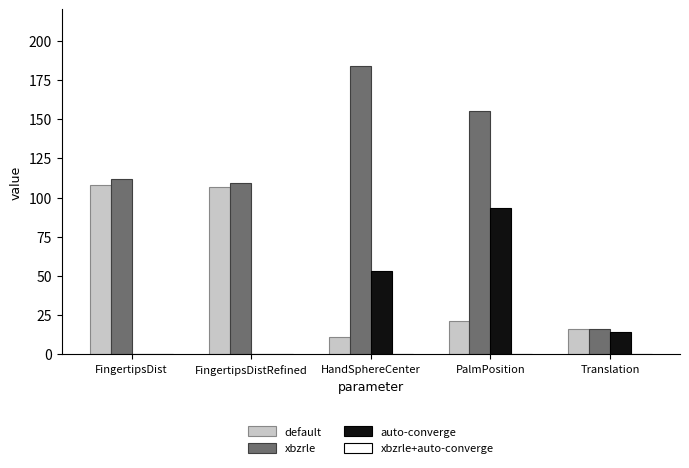

Where is xbzrle nearest to the value 100?

FingertipsDistRefined